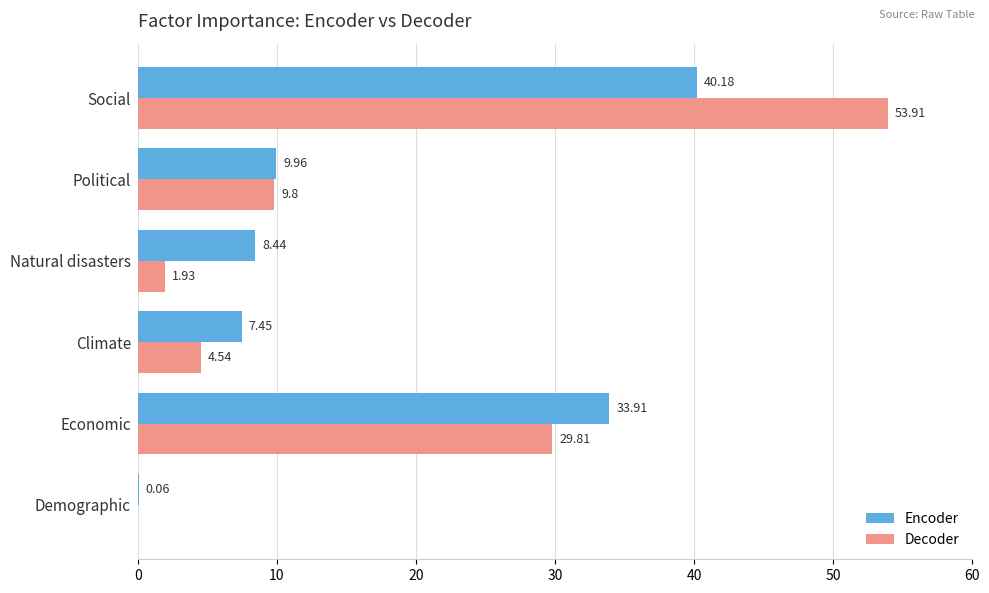

What is the sum of the Encoder values at Natural disasters and Political?

18.4